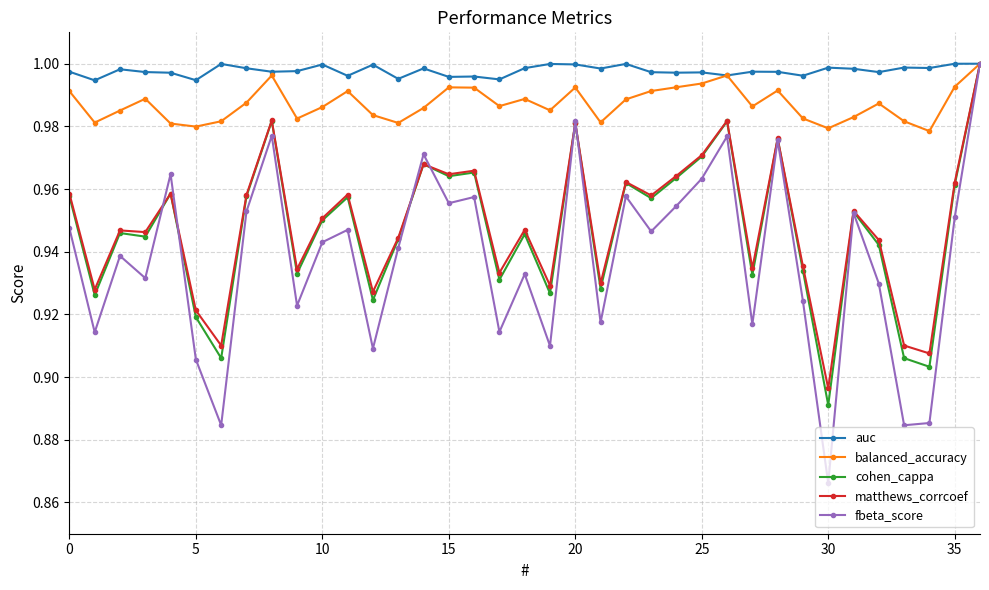

At how many categories does at least one series exceed 0?

37